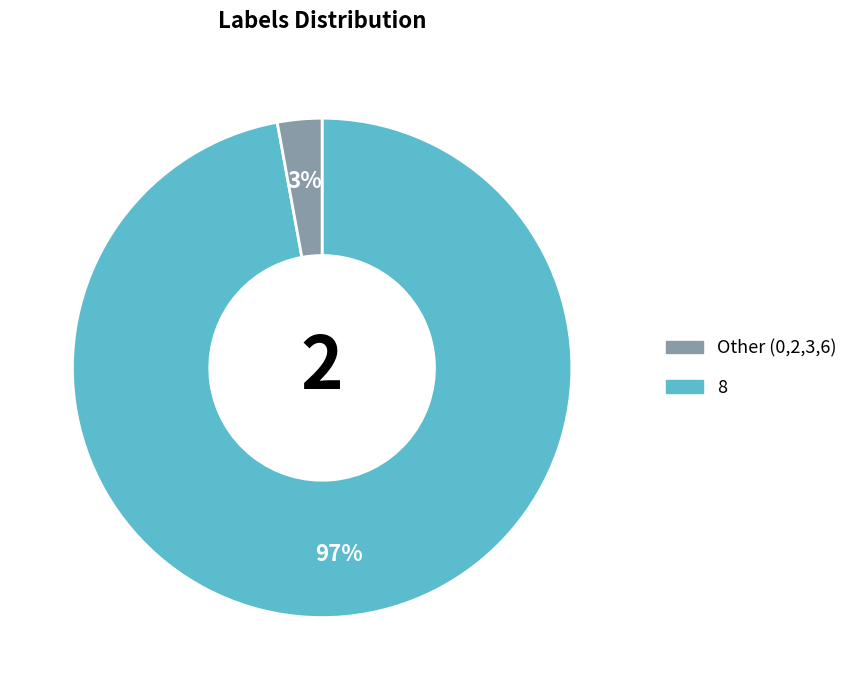

Is there any slice that represents more than half of the pie?

Yes